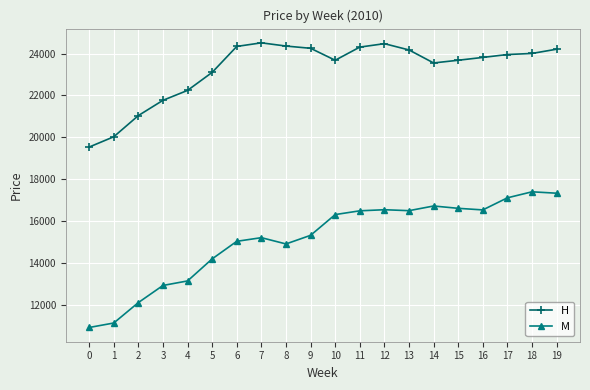

True or false: H and M intersect in this chart.

False